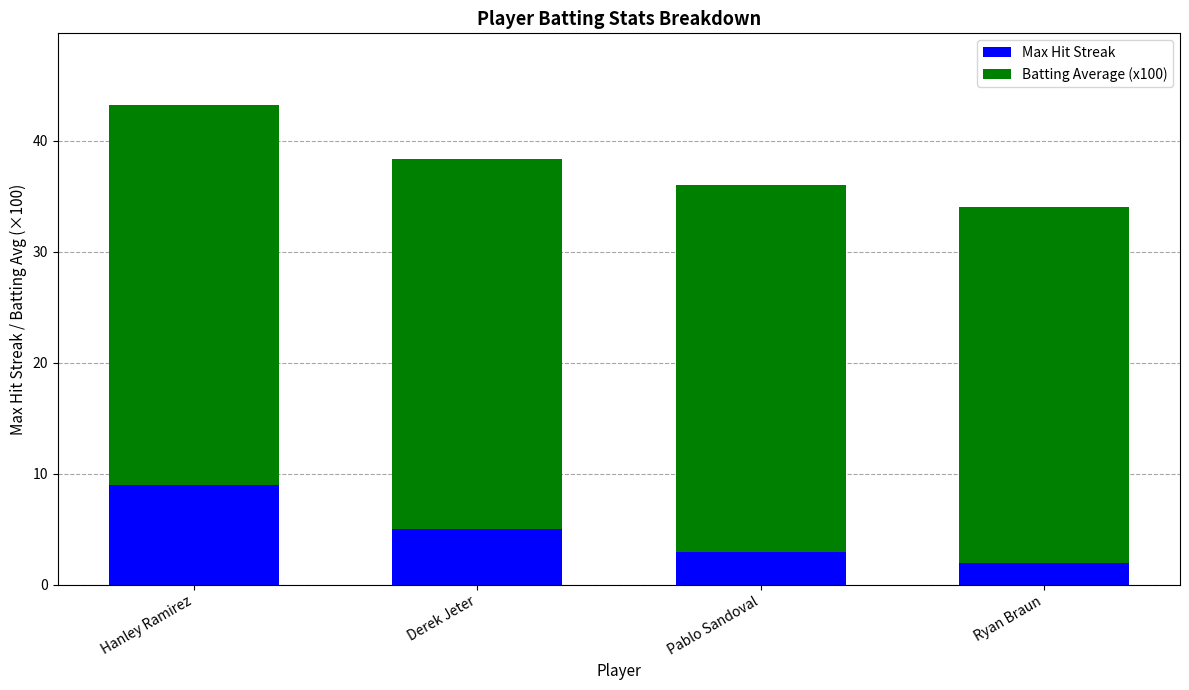

What is the value of the Max Hit Streak bar at the 4th from the left?

2.0